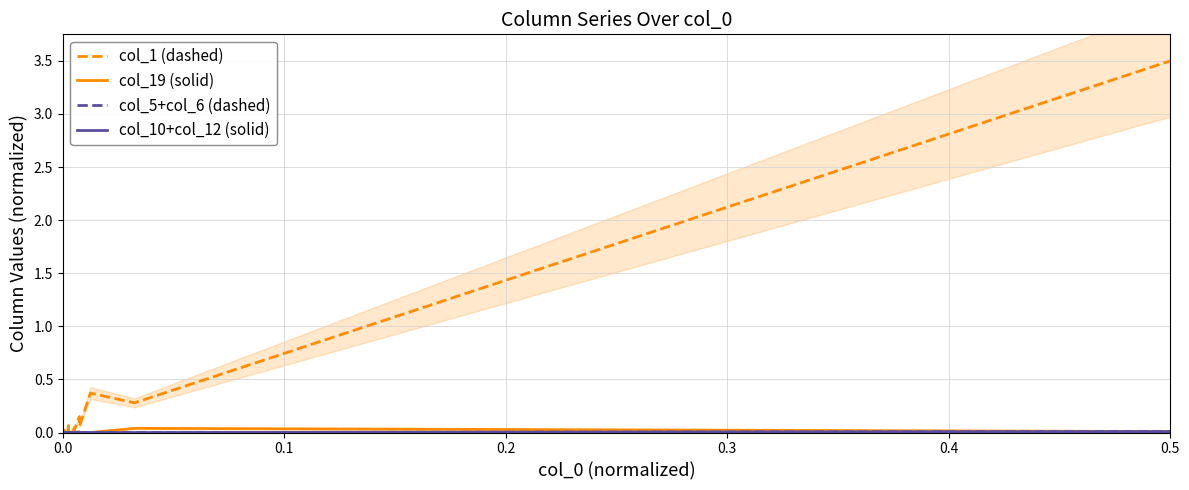

True or false: col_5+col_6 (dashed) has more than 1 interior local peaks.

False